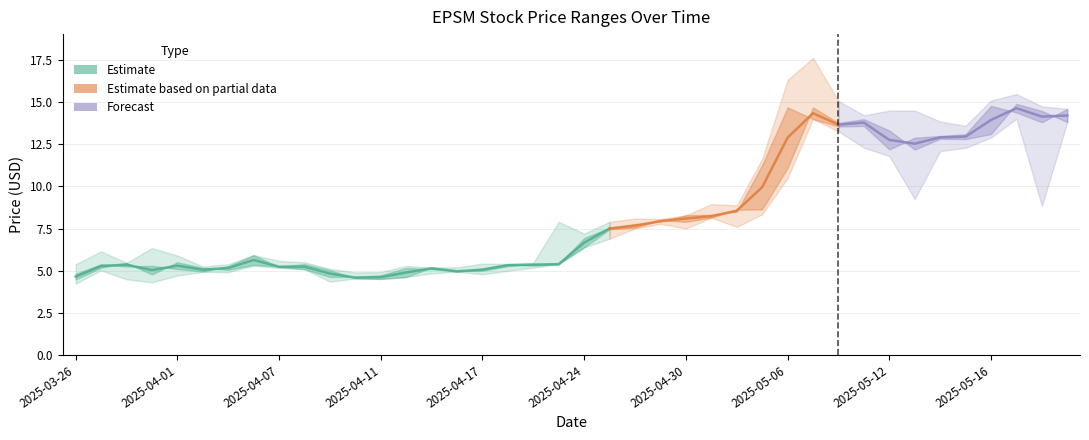

True or false: Low has a value of 11.9 at 2025-04-29.

False